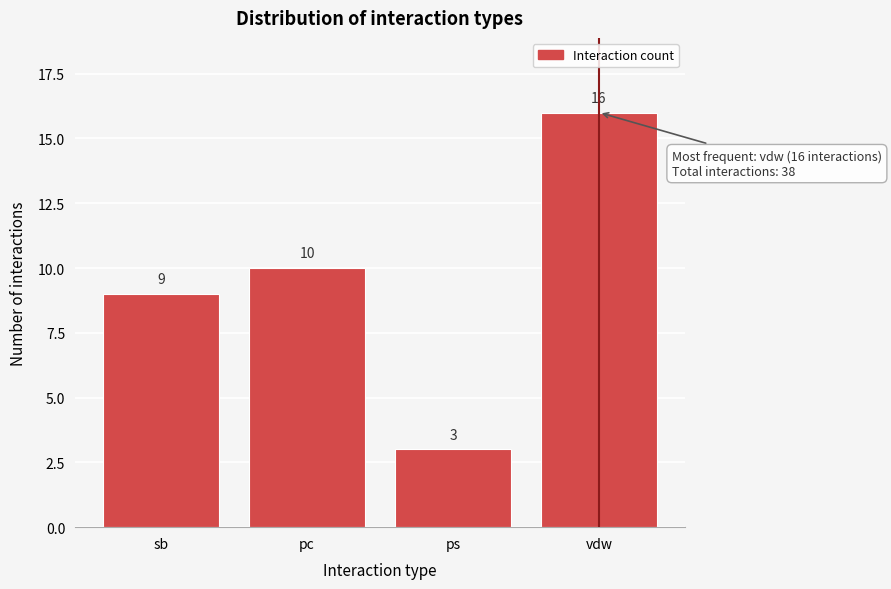

Reading left to right, extract all data points from this chart.

sb=9	pc=10	ps=3	vdw=16